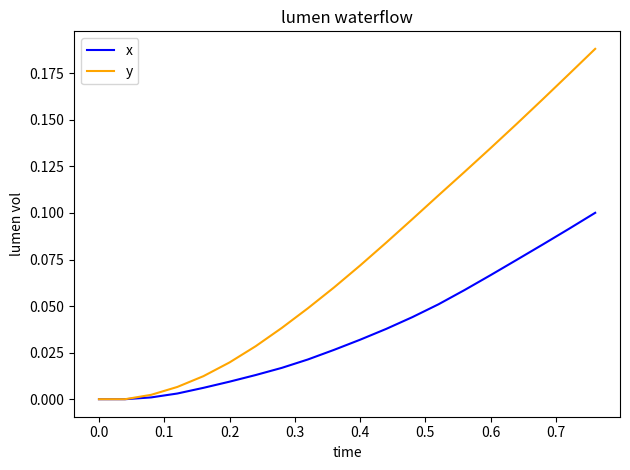

Rank the series by their maximum value, from highest to lowest.

y, x